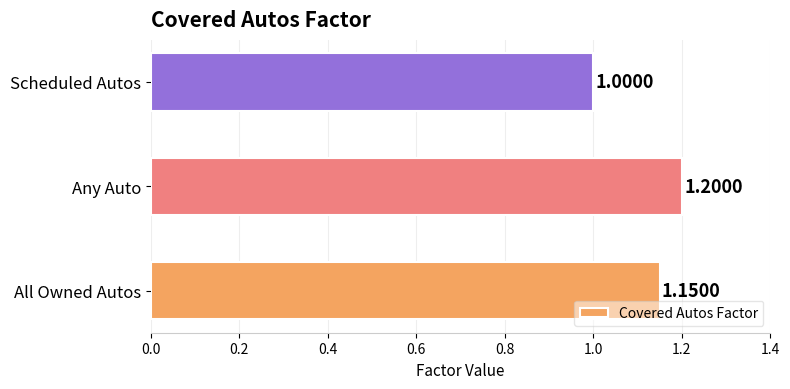

At which label is the value closest to 1?

Scheduled Autos